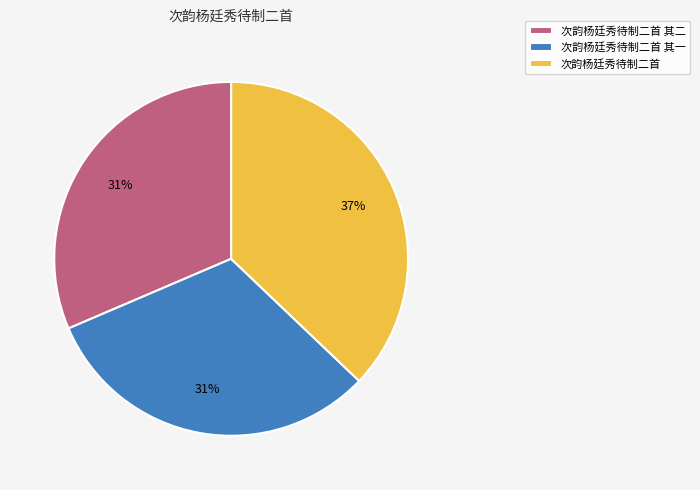

Which category has the biggest portion of the pie?

次韵杨廷秀待制二首